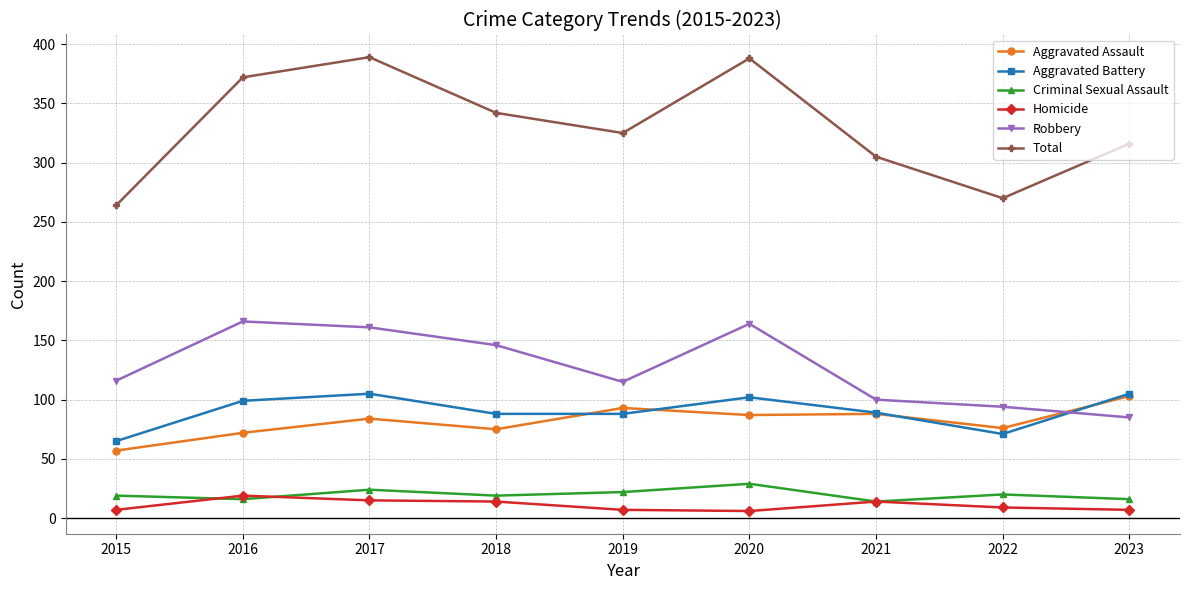

Which series changed the most between 2020 and 2021?

Total